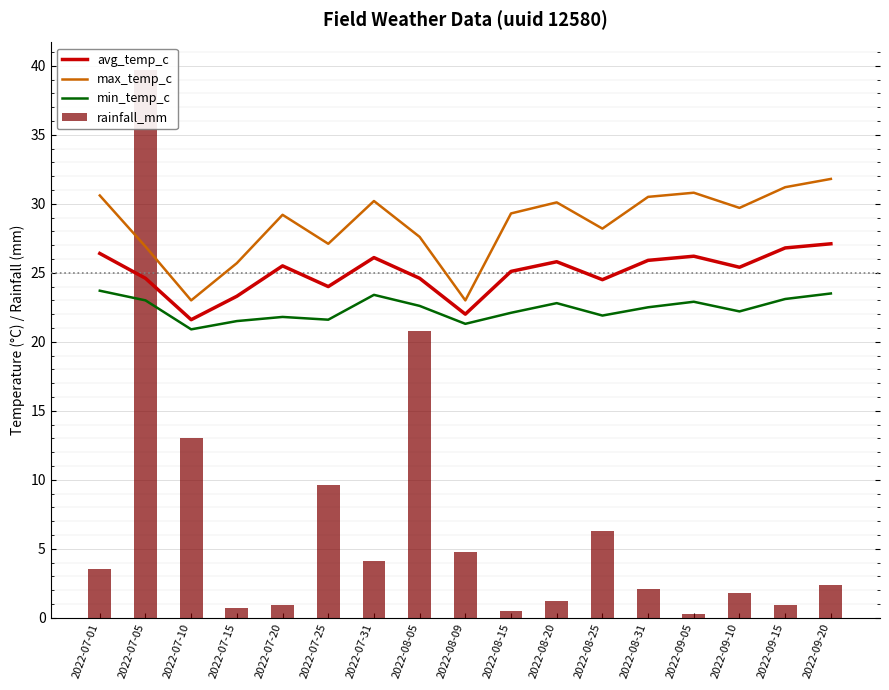

Is the value of max_temp_c at 2022-07-01 greater than the value of avg_temp_c at 2022-07-20?

Yes